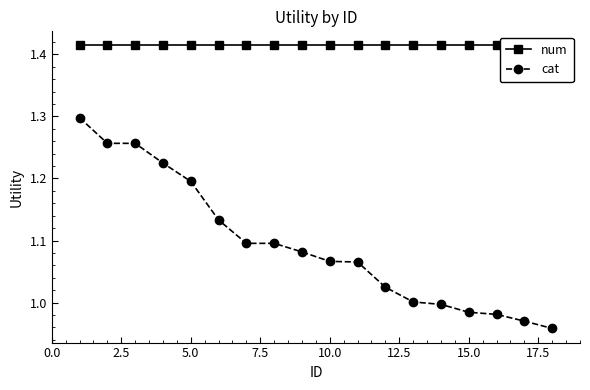

At how many categories does at least one series exceed 1?

18